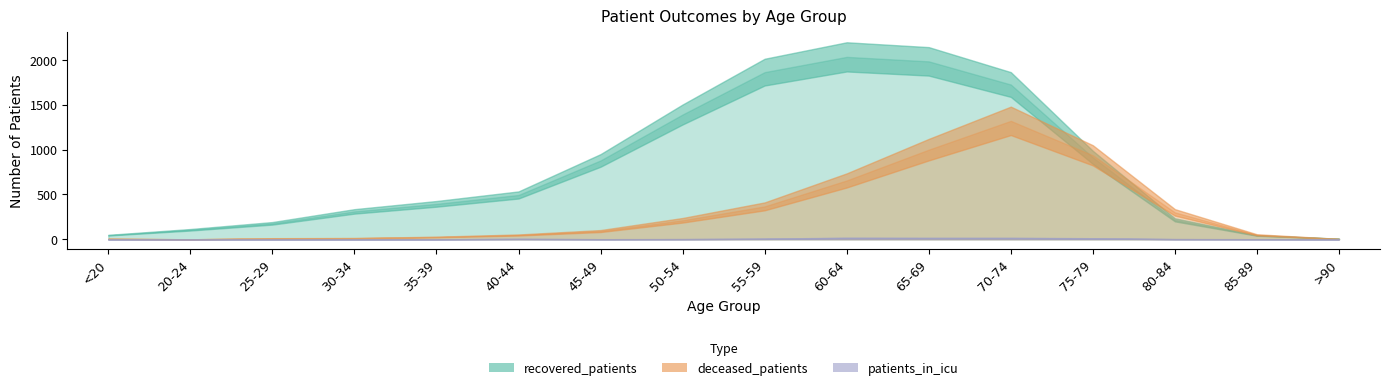

Between 20-24 and 55-59, which series saw the biggest shift?

recovered_patients